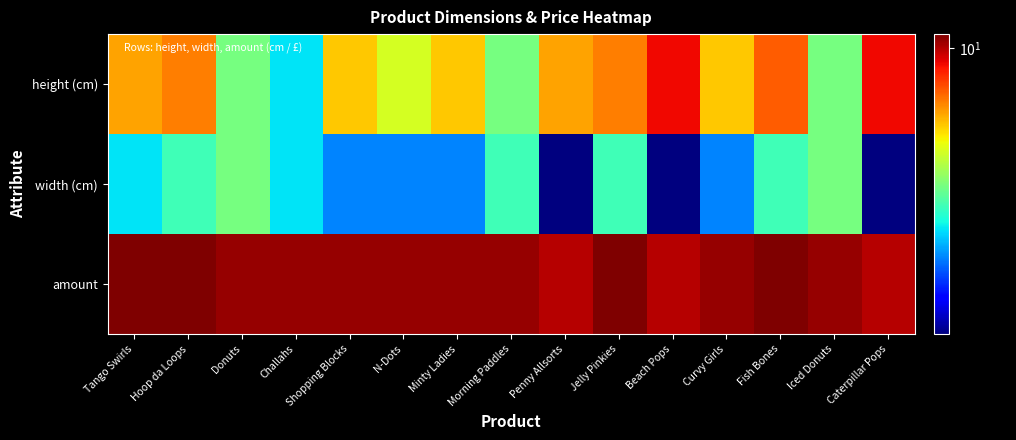

Reading left to right, what are all the values shown in this chart?

height (cm): Tango Swirls=6.5	Hoop da Loops=7.0	Donuts=4.0	Challahs=3.0	Shopping Blocks=6.0	N-Dots=5.0	Minty Ladies=6.0	Morning Paddles=4.0	Penny Allsorts=6.5	Jelly Pinkies=7.0	Beach Pops=9.0	Curvy Girls=6.0	Fish Bones=7.5	Iced Donuts=4.0	Caterpillar Pops=9.0
width (cm): Tango Swirls=3.0	Hoop da Loops=3.5	Donuts=4.0	Challahs=3.0	Shopping Blocks=2.5	N-Dots=2.5	Minty Ladies=2.5	Morning Paddles=3.5	Penny Allsorts=1.5	Jelly Pinkies=3.5	Beach Pops=1.5	Curvy Girls=2.5	Fish Bones=3.5	Iced Donuts=4.0	Caterpillar Pops=1.5
amount: Tango Swirls=10.9	Hoop da Loops=10.9	Donuts=10.5	Challahs=10.5	Shopping Blocks=10.5	N-Dots=10.5	Minty Ladies=10.5	Morning Paddles=10.5	Penny Allsorts=9.9	Jelly Pinkies=10.9	Beach Pops=9.9	Curvy Girls=10.5	Fish Bones=10.9	Iced Donuts=10.5	Caterpillar Pops=9.9